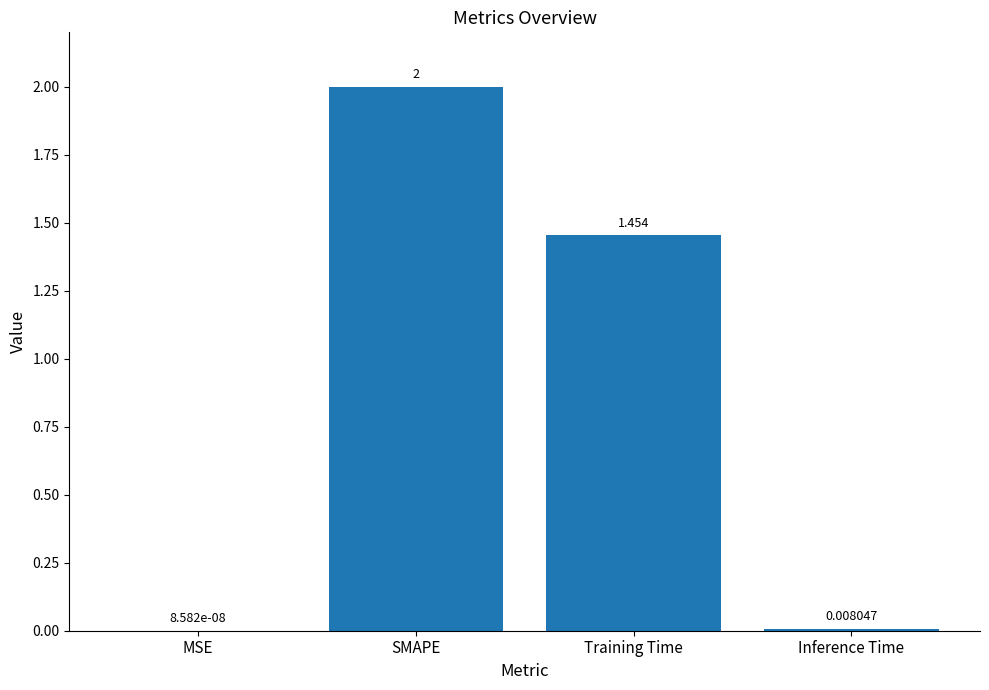

Where does the data first go above 1?

SMAPE